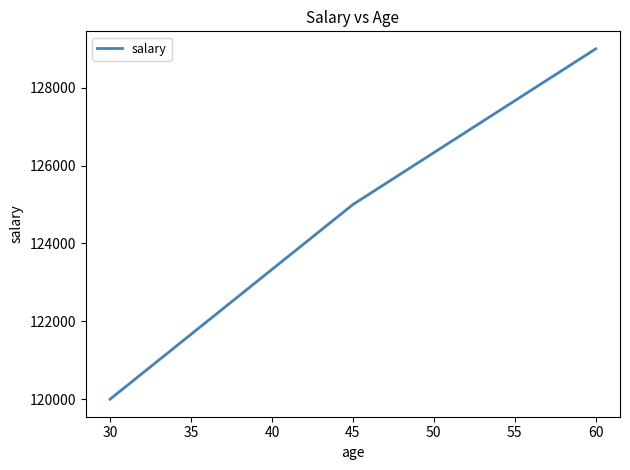

At which label is the value closest to 124500?

45